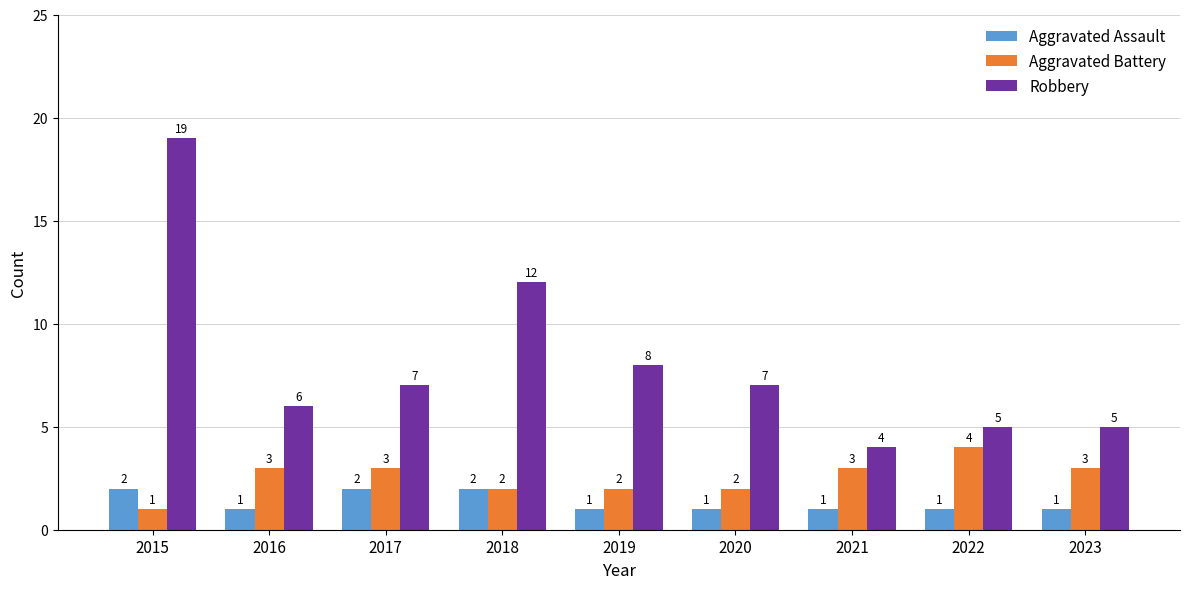

What is the difference between the second highest and minimum values in the Aggravated Assault series?

1